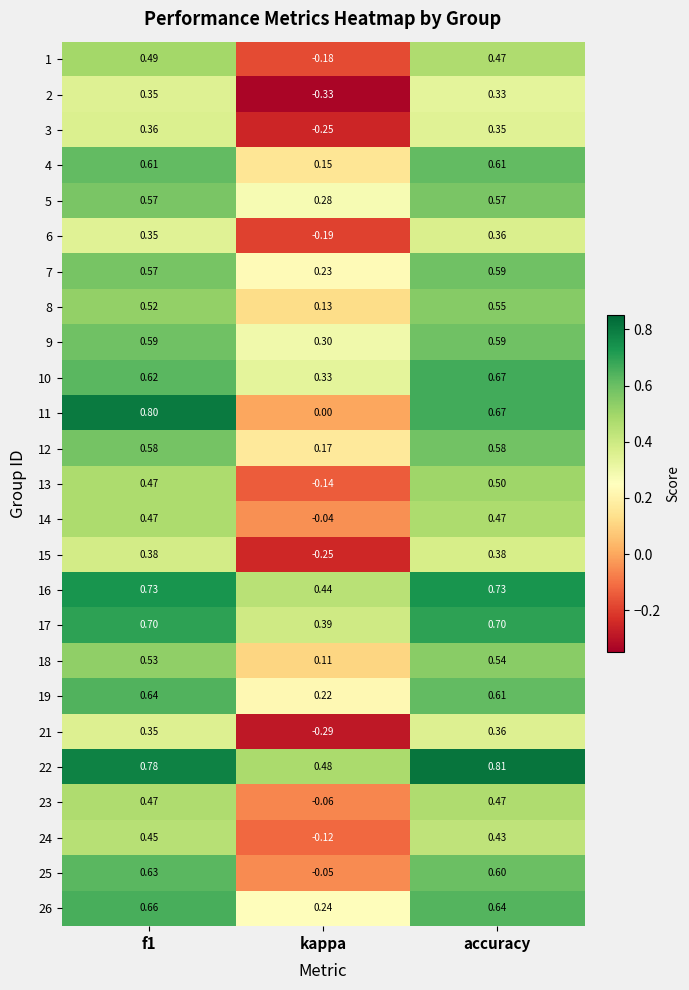

Which series has the largest total across all categories?

22